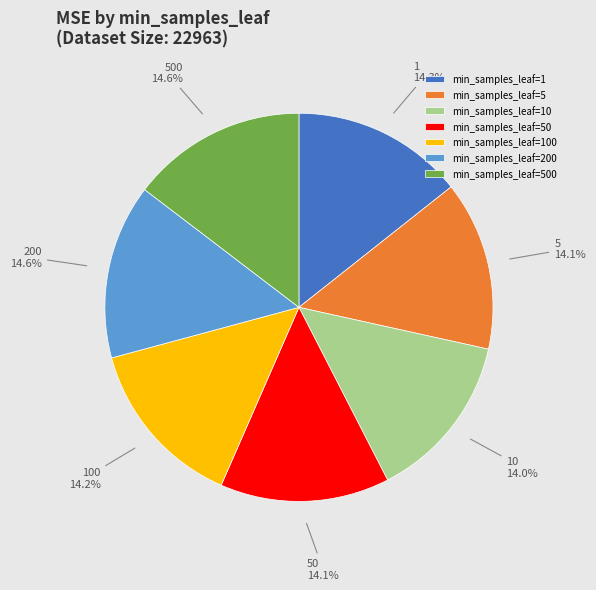

Count the number of slices in the pie.

7